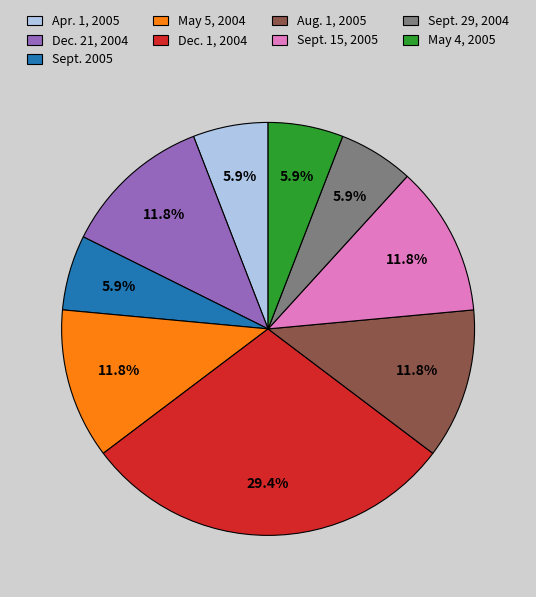

What percentage is the May 4, 2005 slice, to the nearest percent?

6%